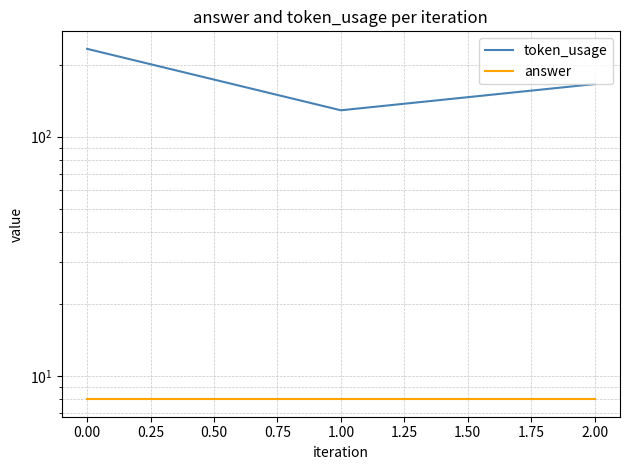

At how many categories does at least one series exceed 26?

3